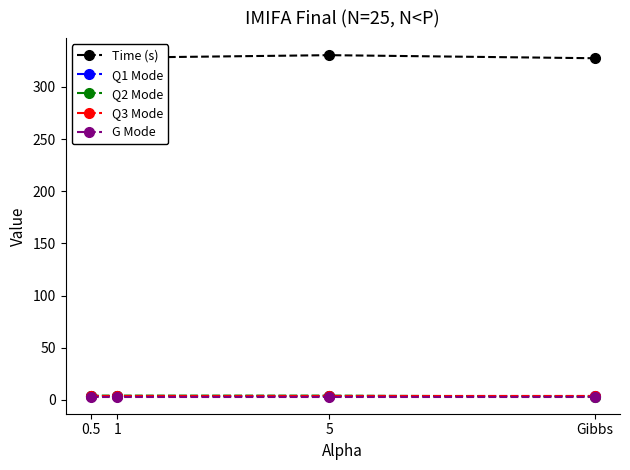

Rank the categories by Time (s) value from highest to lowest.

5, 1, Gibbs, 0.5